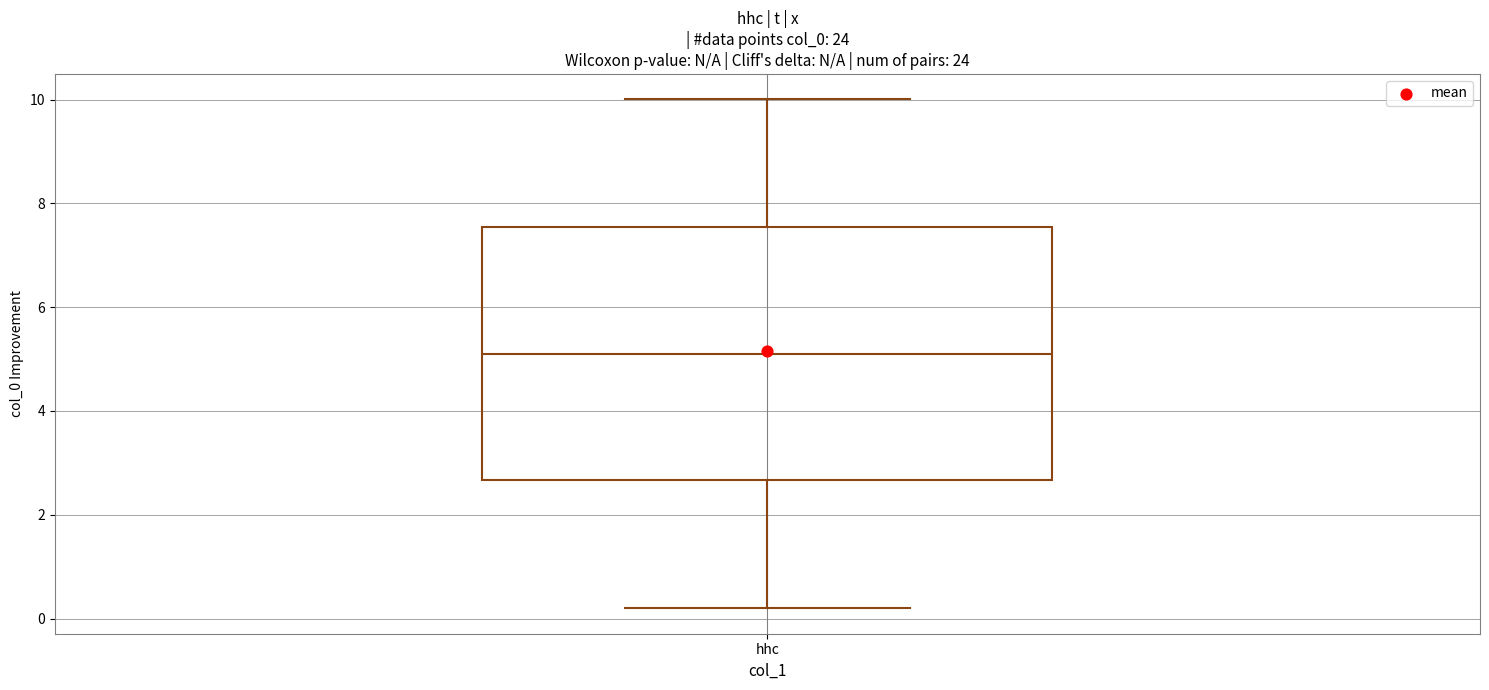

Transcribe this box plot: give where the median line is, the range the box spans, and where the two whiskers end, as read against the y-axis. The values are not printed on the chart, so give them approximately, as read against the axis.

median 5.0, box 2.6 to 7.6, whiskers 0.2 to 10.0